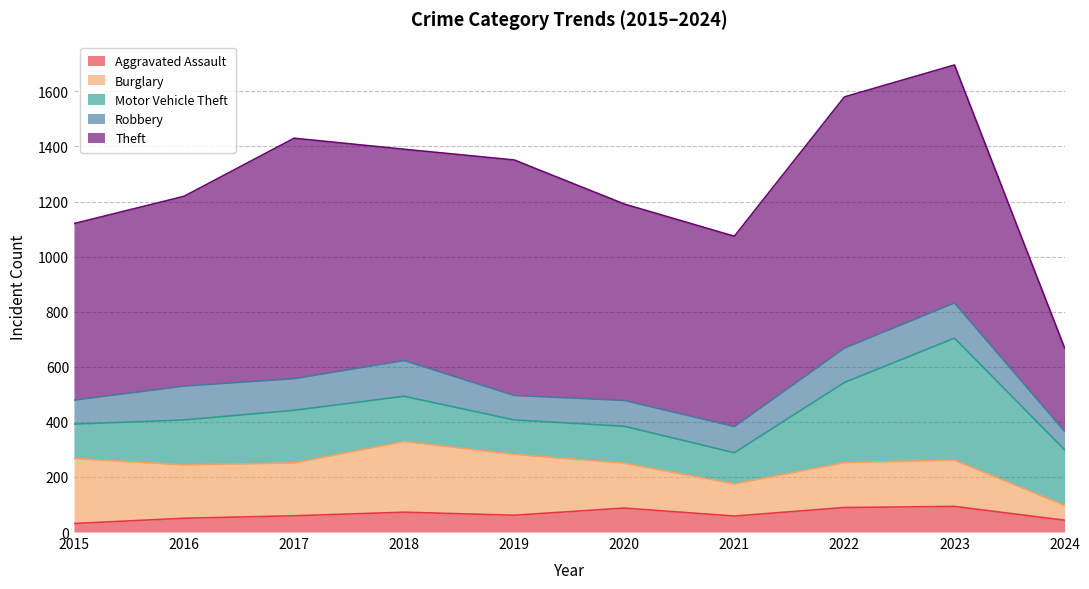

Count the number of categories in the chart.

10